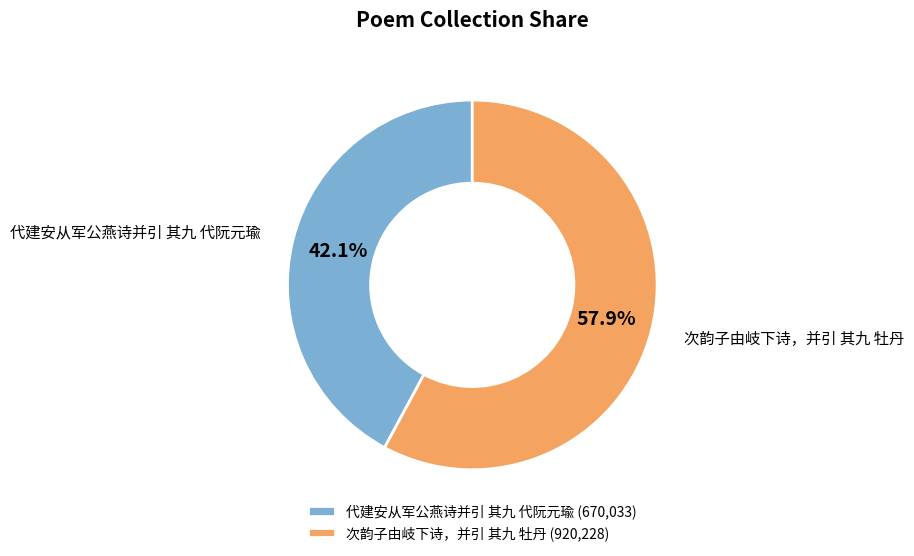

Is there any slice that represents more than half of the pie?

Yes